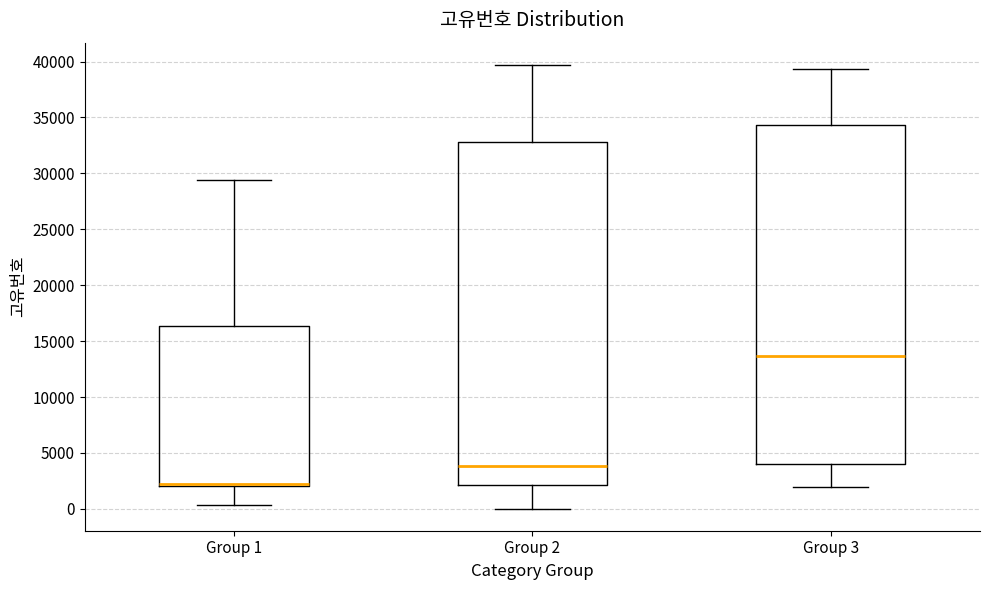

Reading left to right, transcribe this box plot: for each box, give where its median line is, the range the box spans, and where its two whiskers end, as read against the y-axis. The values are not printed on the chart, so give them approximately, as read against the axis.

Group 1: median 2500, box 2000 to 16500, whiskers 500 to 29500
Group 2: median 4000, box 2000 to 33000, whiskers 0 to 39500
Group 3: median 13500, box 4000 to 34500, whiskers 2000 to 39500